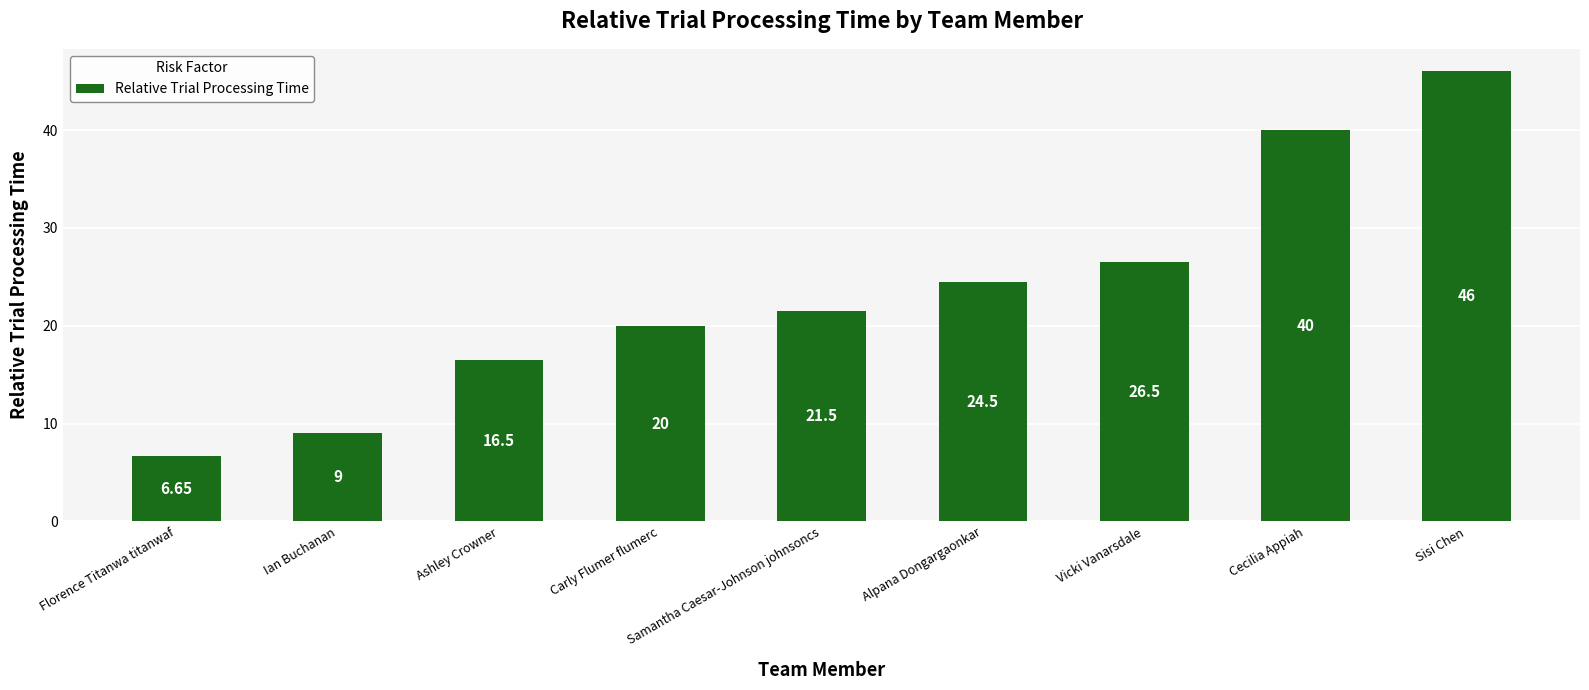

What is the label of the 5th bar from the right?

Samantha Caesar-Johnson johnsoncs